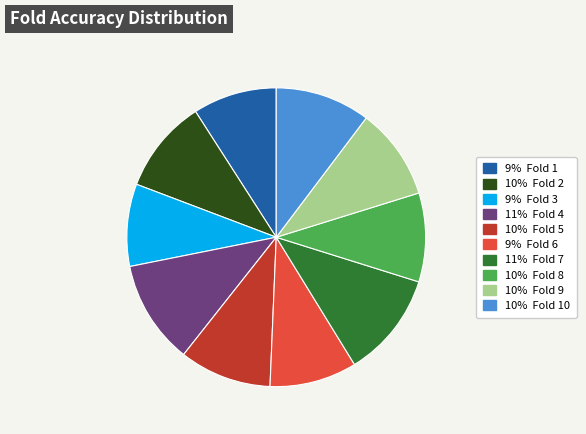

Is there any slice that represents more than half of the pie?

No